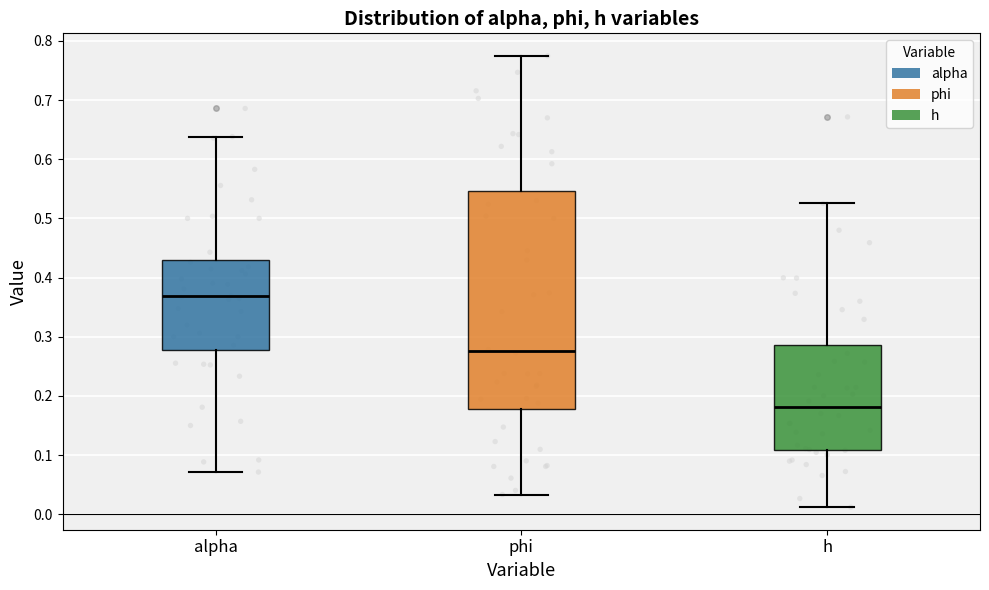

Which box has the highest median line?

alpha